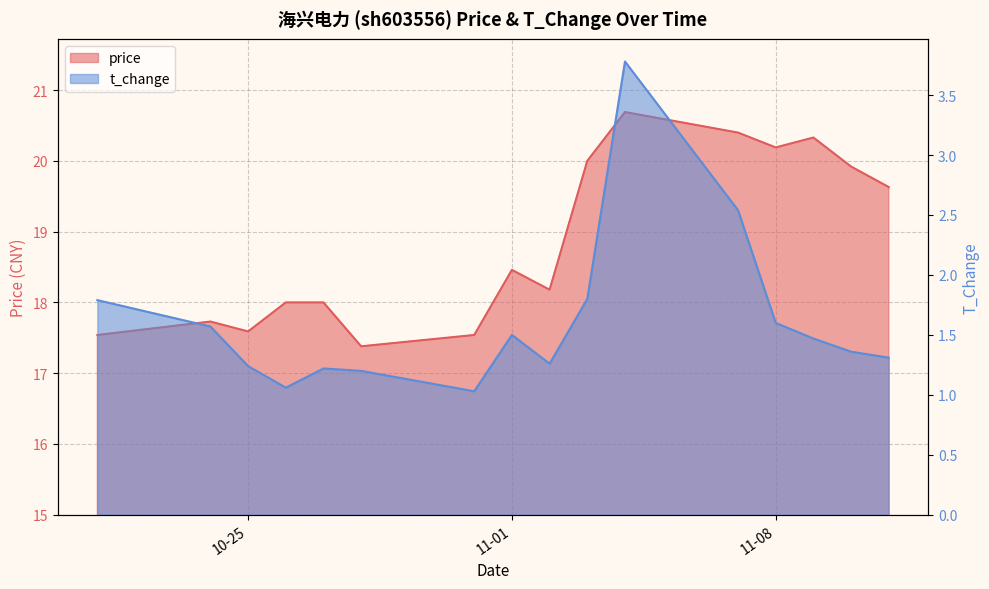

What is the difference between the maximum and minimum values in the price series?

3.3